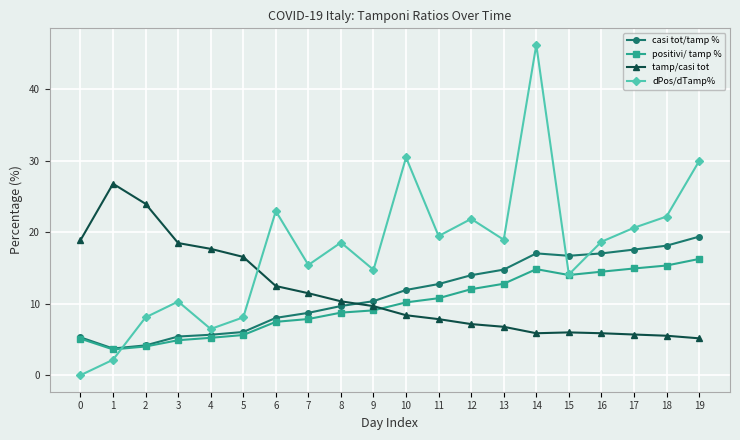

What is the difference between the second highest and minimum values in the tamp/casi tot series?

18.8